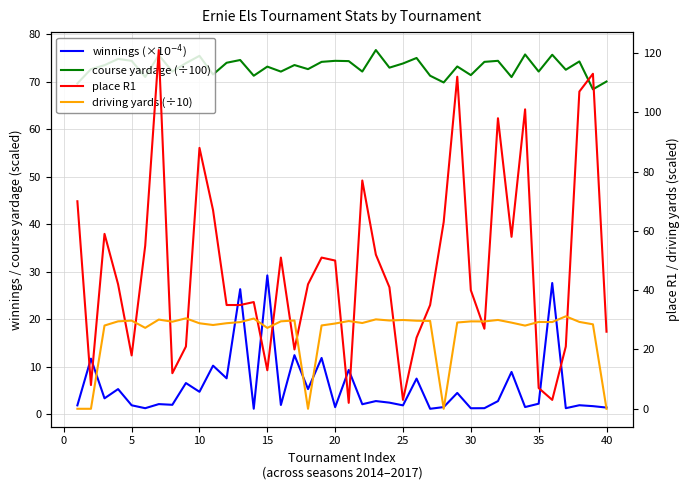

Count the number of categories in the chart.

40